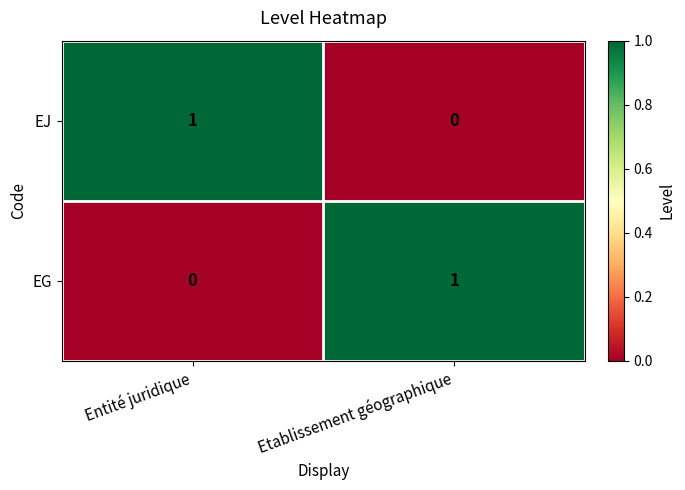

True or false: EJ has a value of 1 at Etablissement géographique.

False